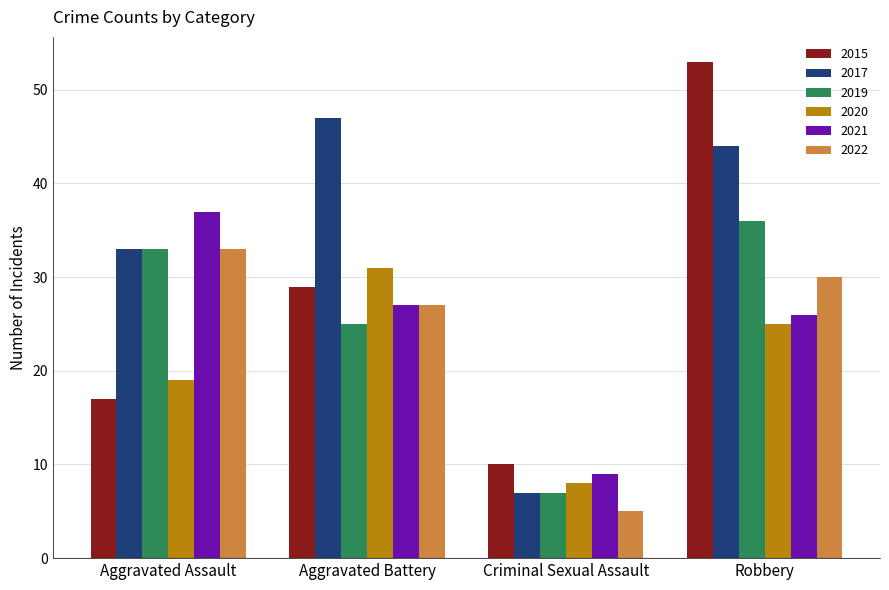

The 2020 series shows 33 at Robbery. True or false?

False